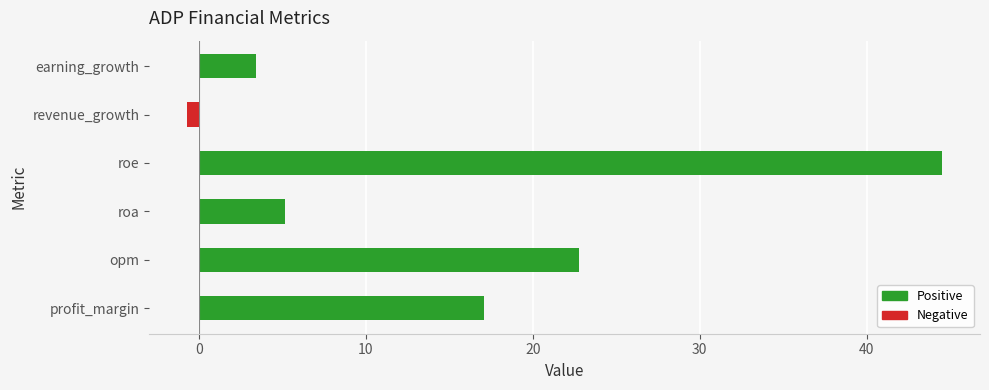

List the labels in order of value, smallest first.

revenue_growth, earning_growth, roa, profit_margin, opm, roe